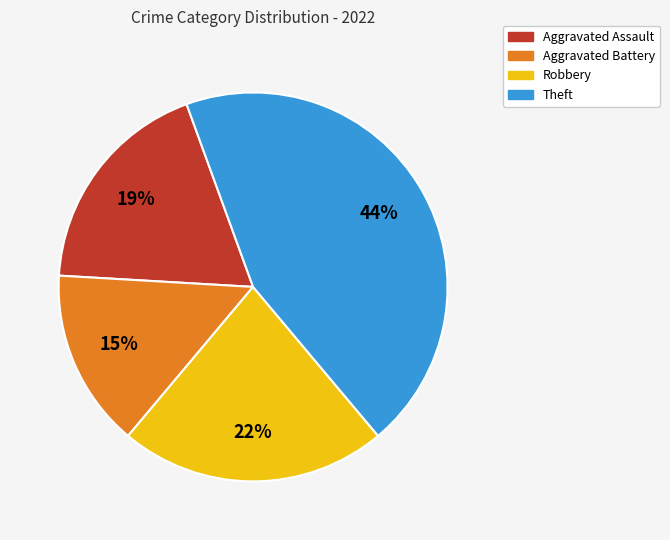

Do Robbery and Aggravated Battery together represent more than half of the pie?

No